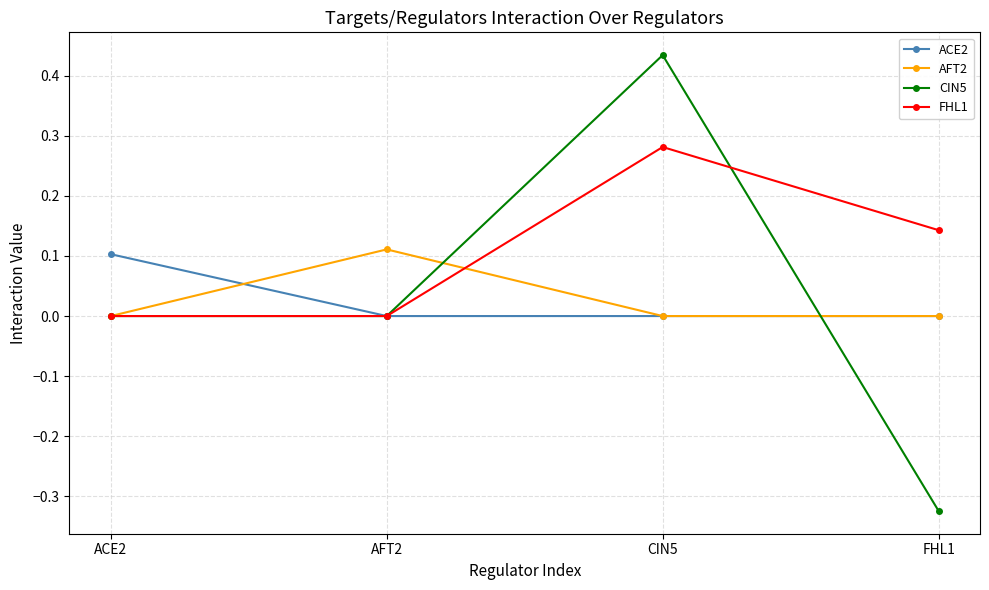

Count the number of categories in the chart.

4